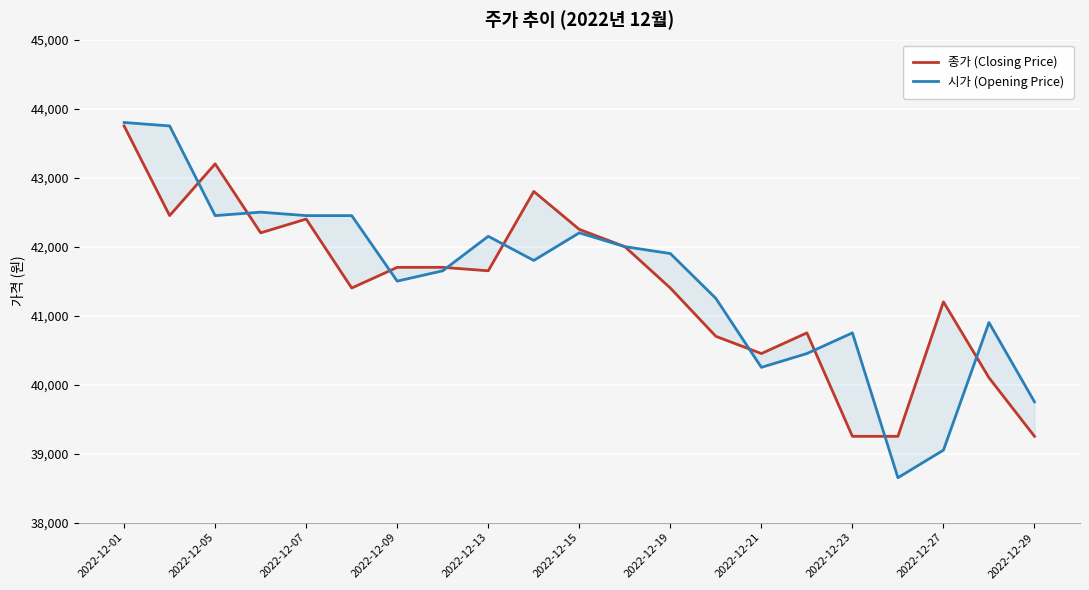

What is the maximum value shown in the chart?

43800